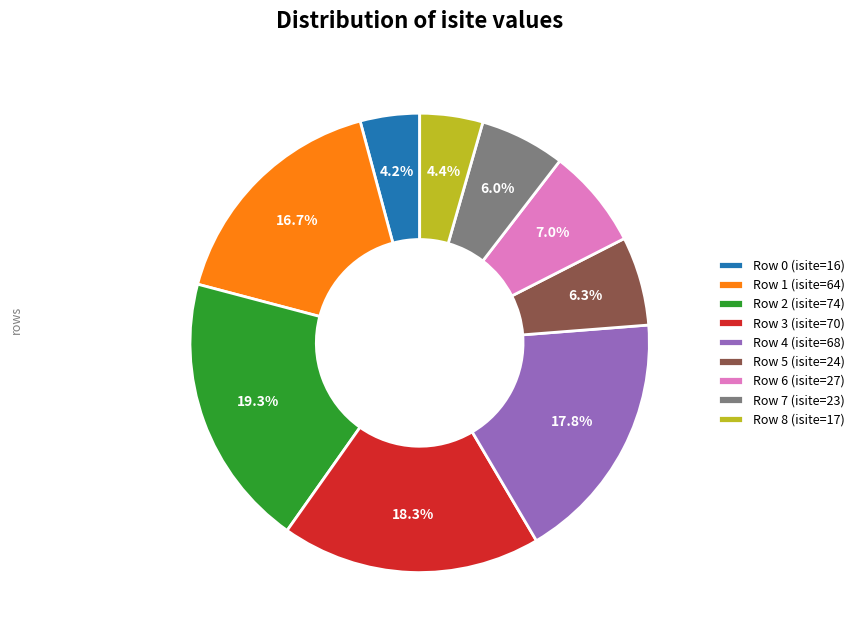

Does Row 5 (isite=24) account for over 50% of the chart?

No